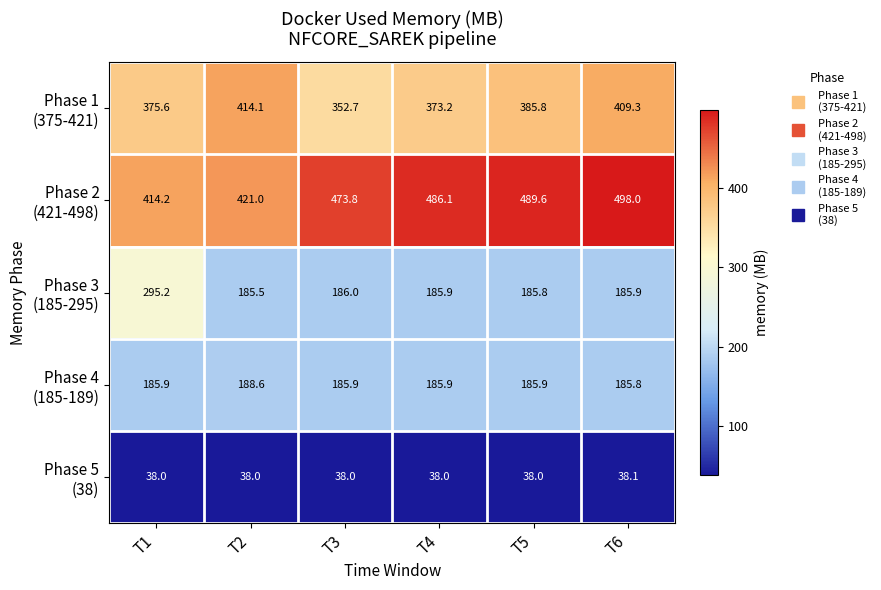

At how many categories does at least one series exceed 347?

6